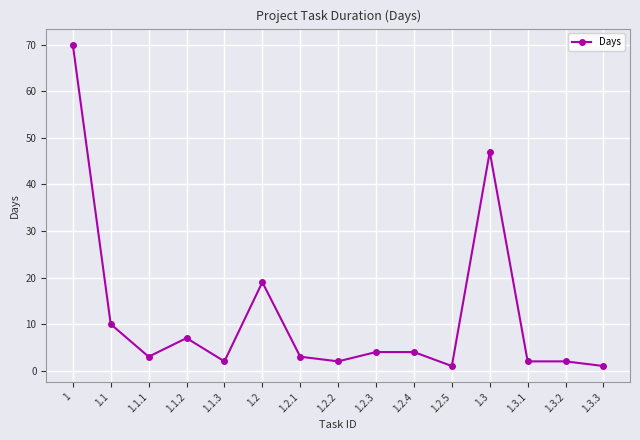

At which category does the data reach its first local valley?

1.1.1